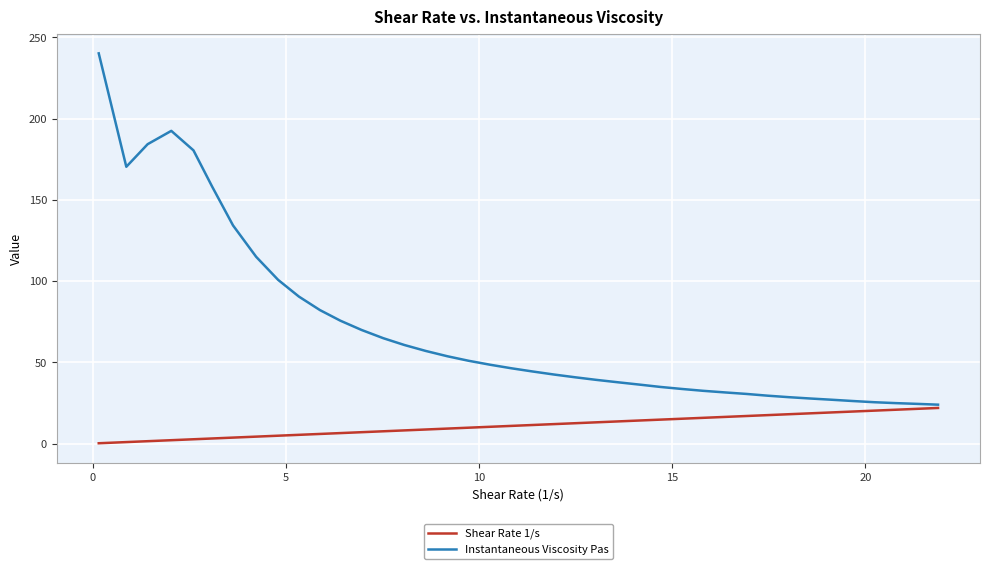

List the series in order of their peak value, lowest first.

Shear Rate 1/s, Instantaneous Viscosity Pas